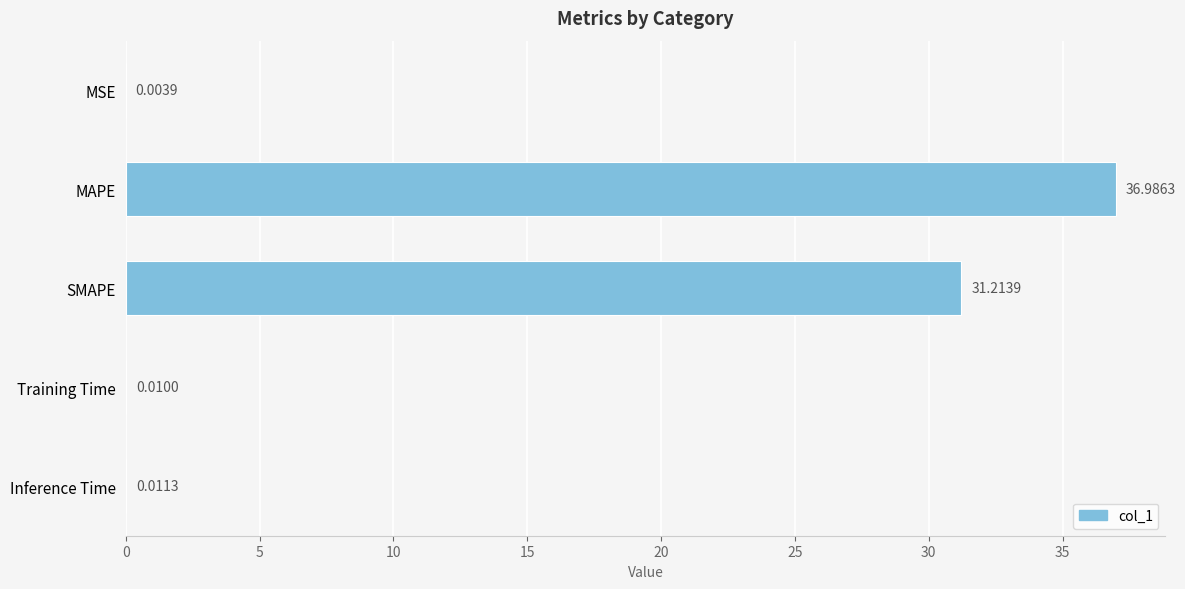

Which category has the highest value across all series?

MAPE